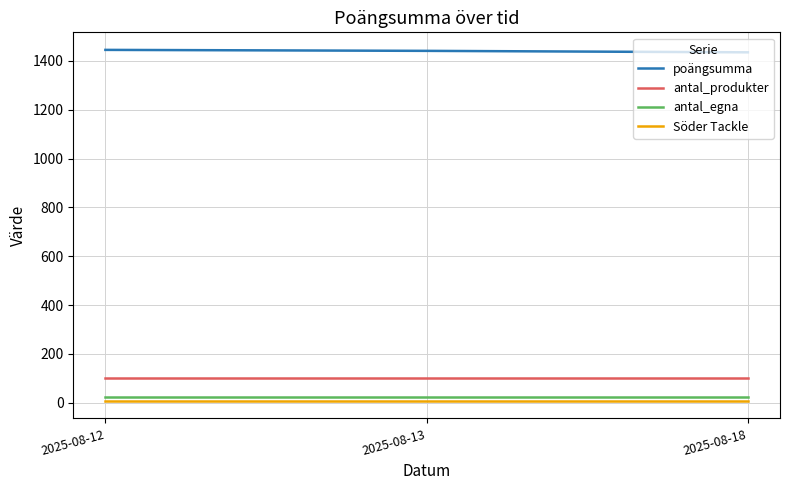

Which series has the largest total across all categories?

poängsumma